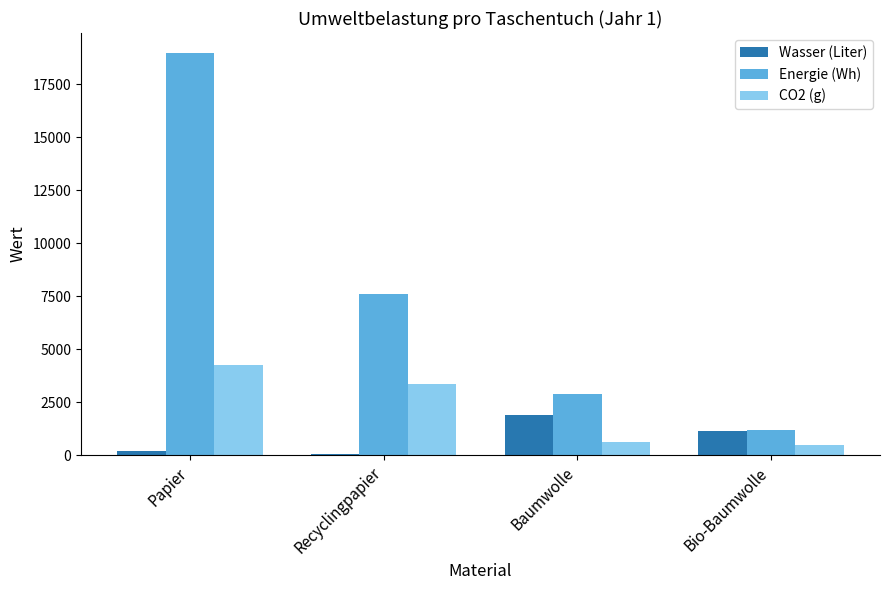

What is the greatest value displayed?

18980.0